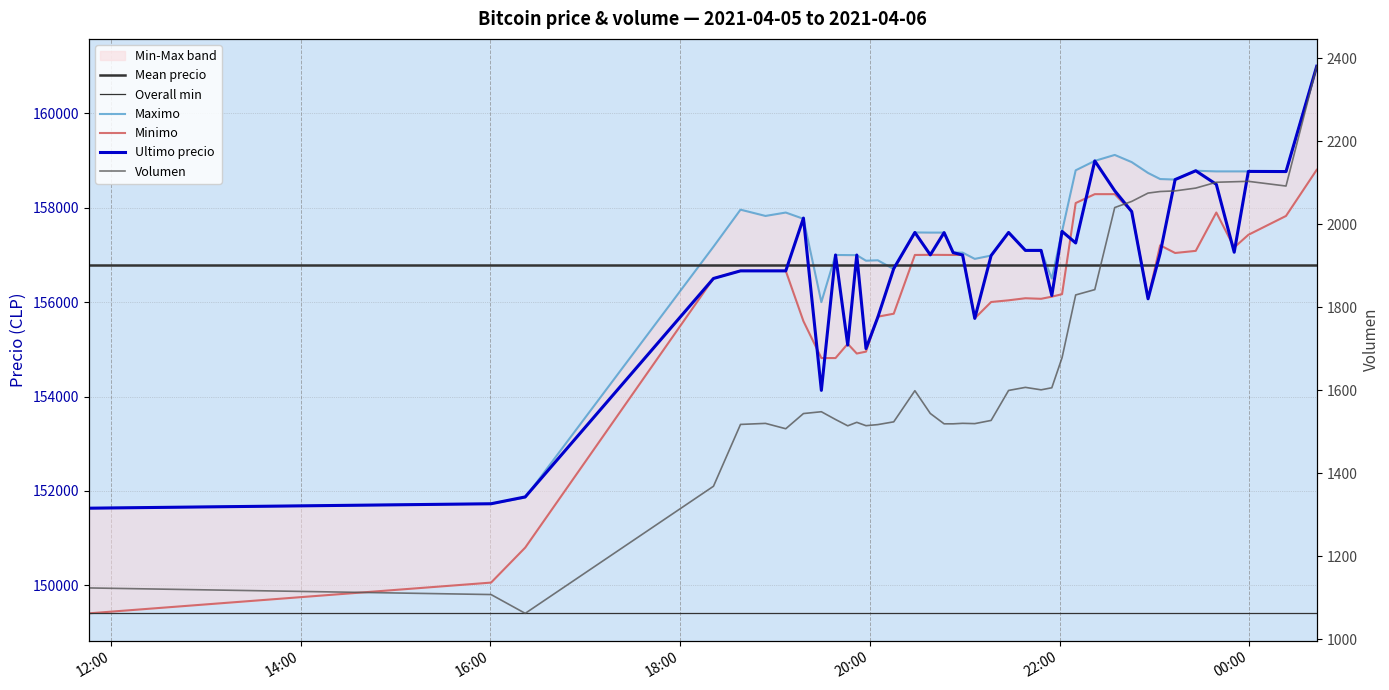

Which series has the largest total across all categories?

Maximo